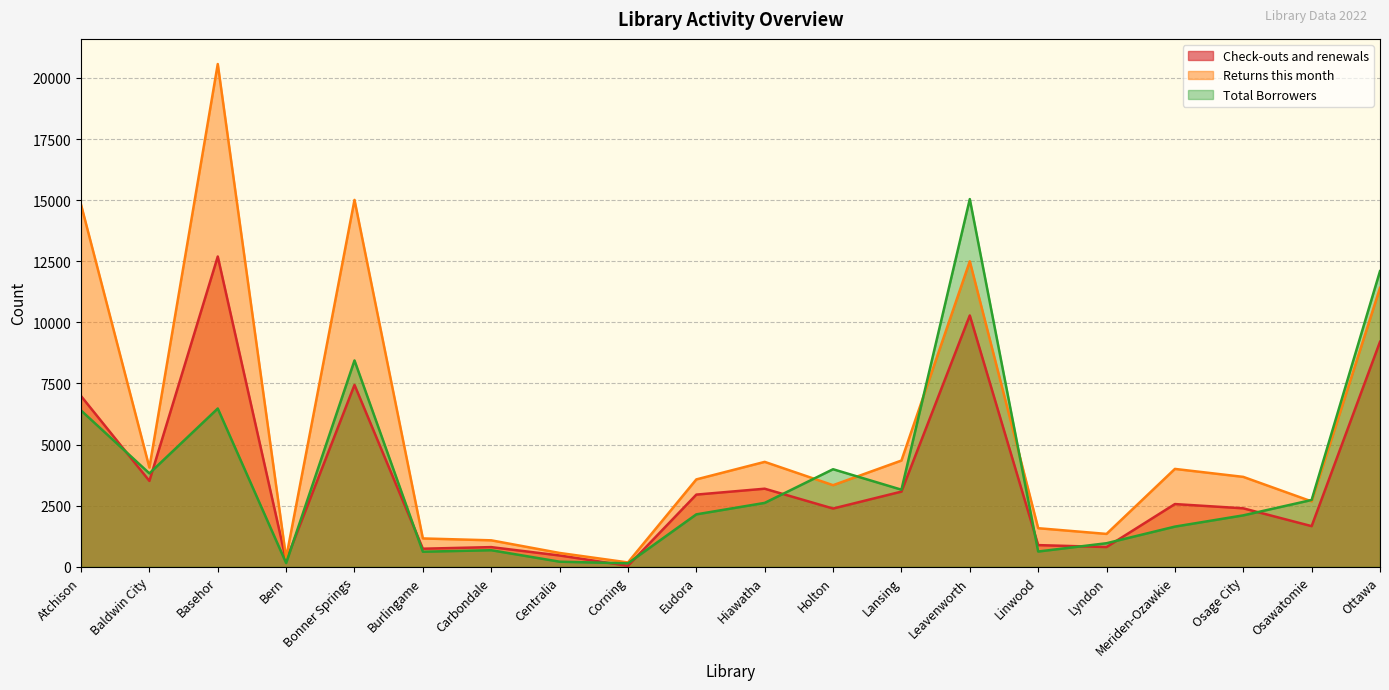

What are all the series names shown in the legend?

Check-outs and renewals, Returns this month, Total Borrowers